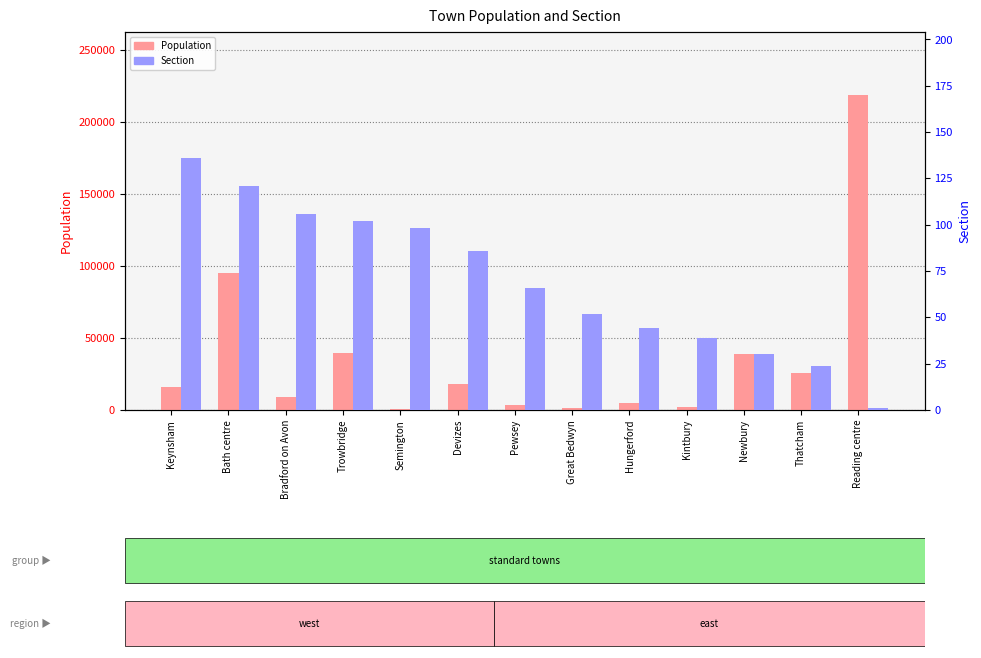

How many bars are there in total?

26